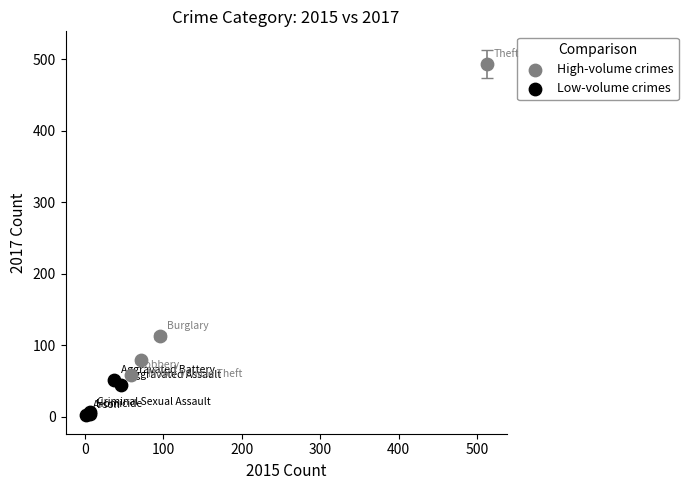

Which series contains the lowest Y value?

Low-volume crimes